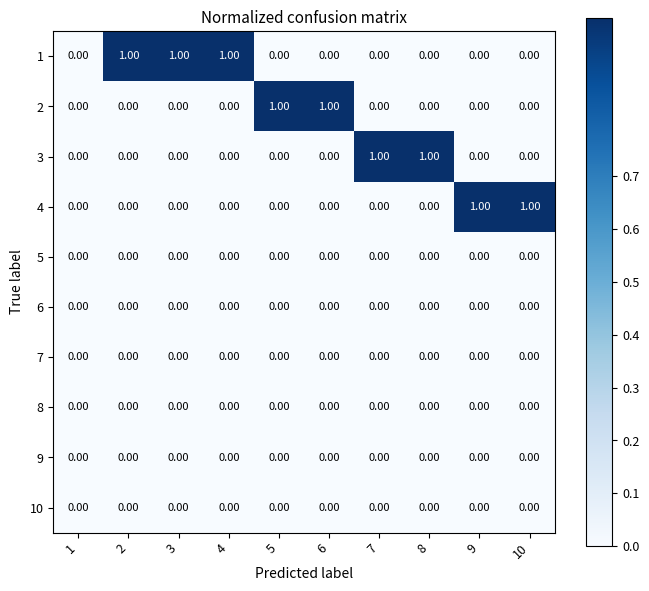

Which series changed the most between 1 and 10?

4